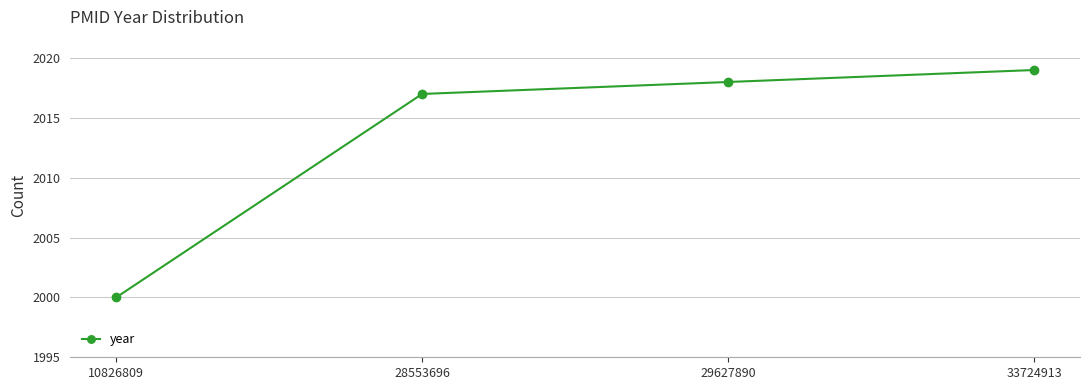

Which has a higher value, 29627890 or 28553696?

29627890